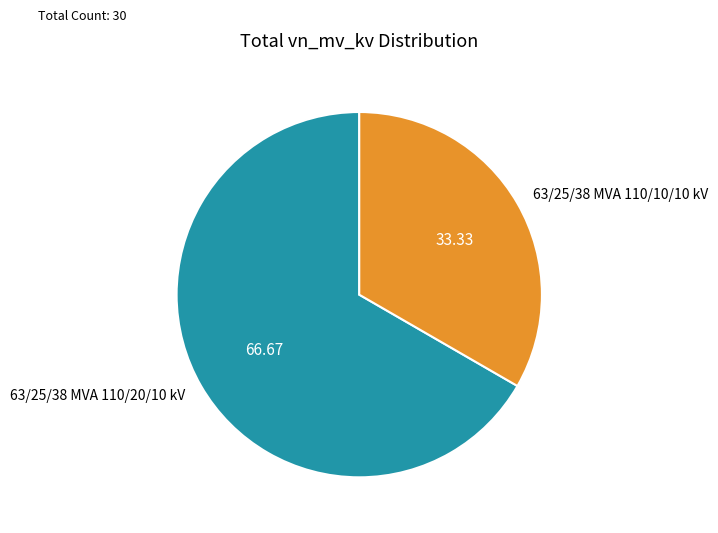

Is the sum of 63/25/38 MVA 110/20/10 kV and 63/25/38 MVA 110/10/10 kV greater than half?

Yes